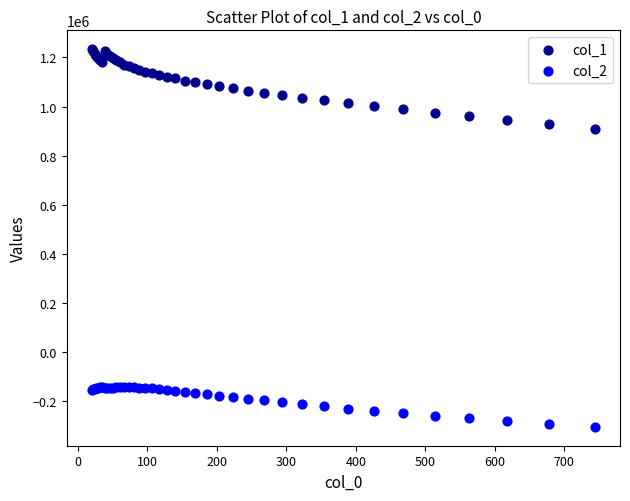

Across all series, what Y value is closest to 465083?

910377.8